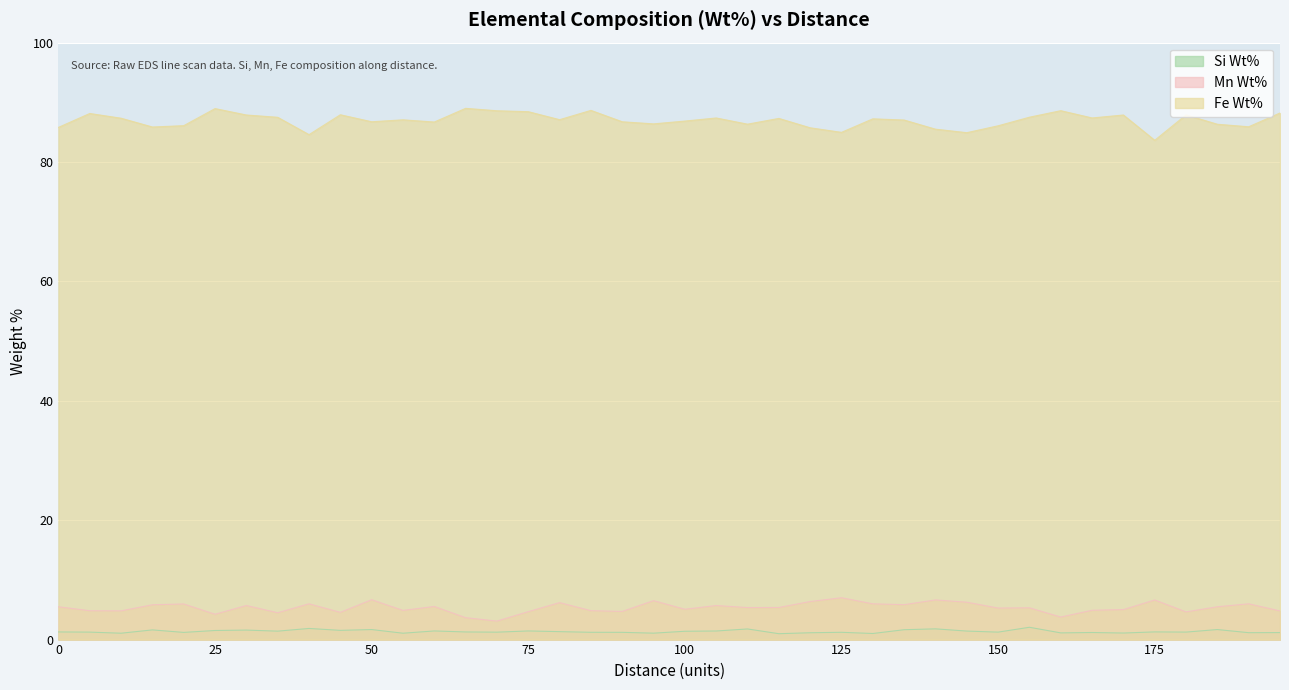

How many series are shown in this chart?

3